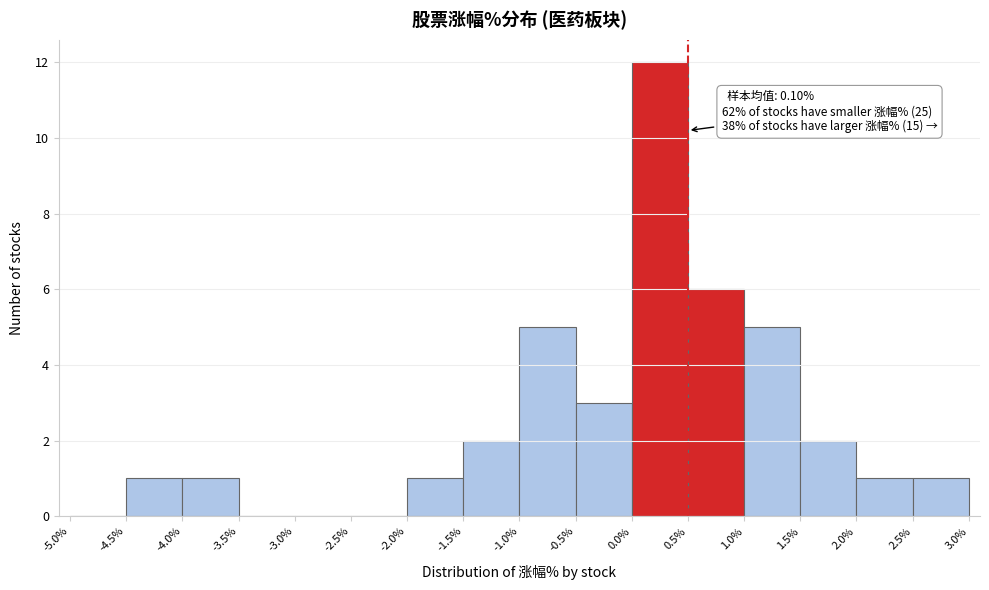

Which range on the x-axis has the tallest bar?

0.0% to 0.5%